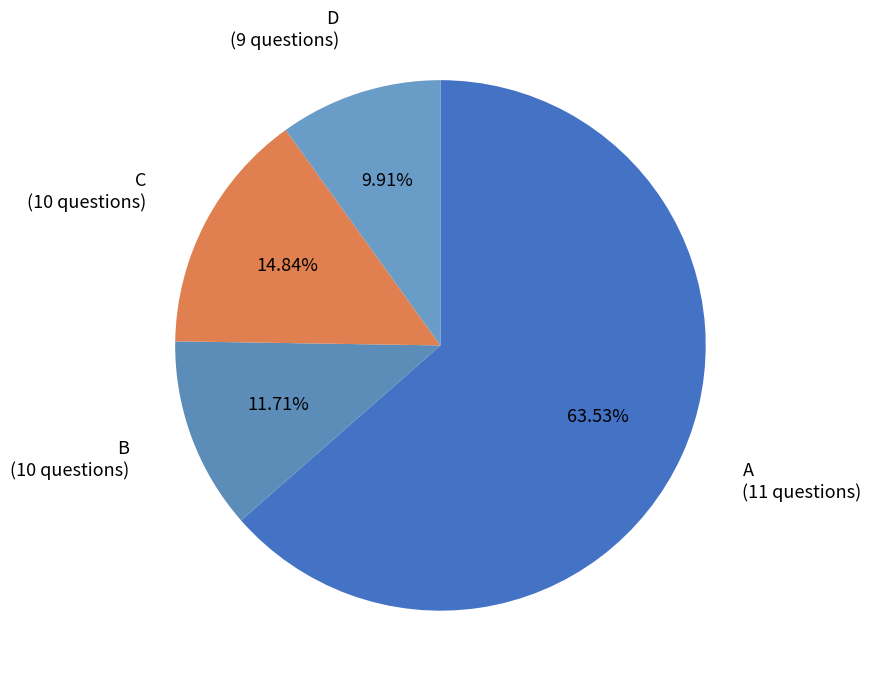

Count the number of slices in the pie.

4